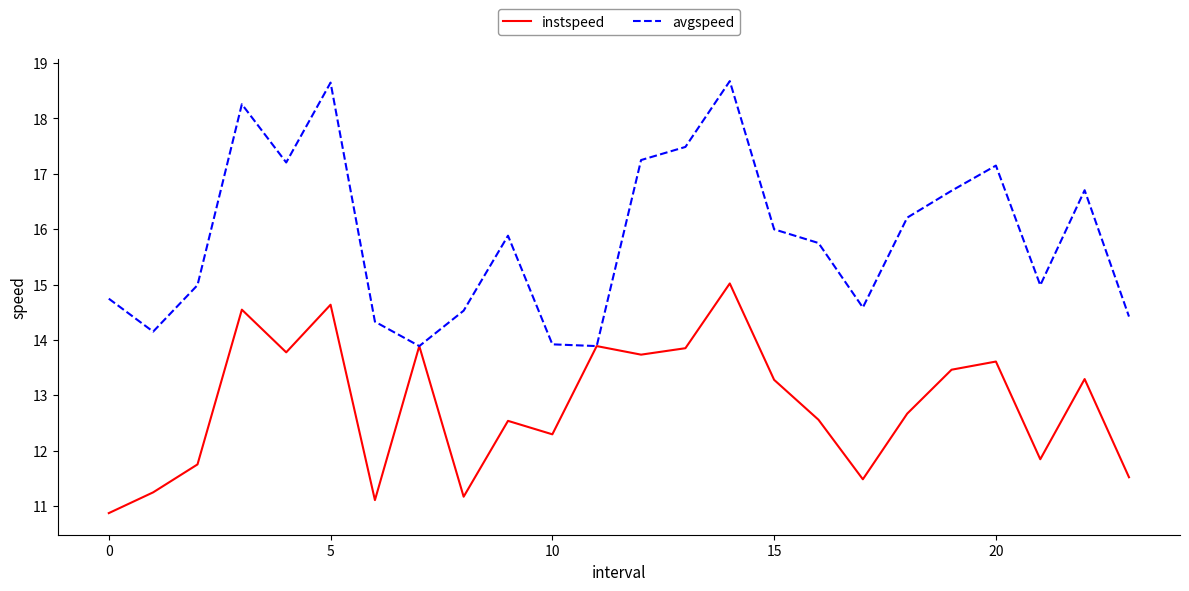

Rank the series by their average value, from highest to lowest.

avgspeed, instspeed